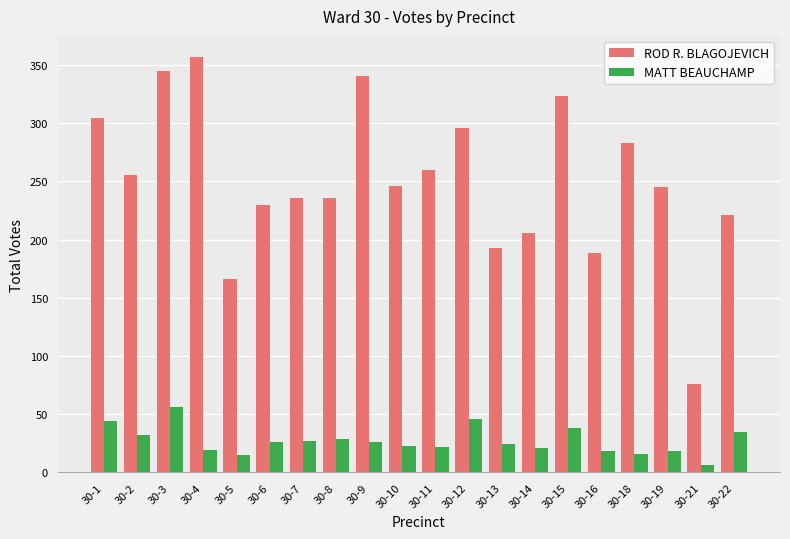

At 30-21, list the series in order from smallest to largest.

MATT BEAUCHAMP, ROD R. BLAGOJEVICH